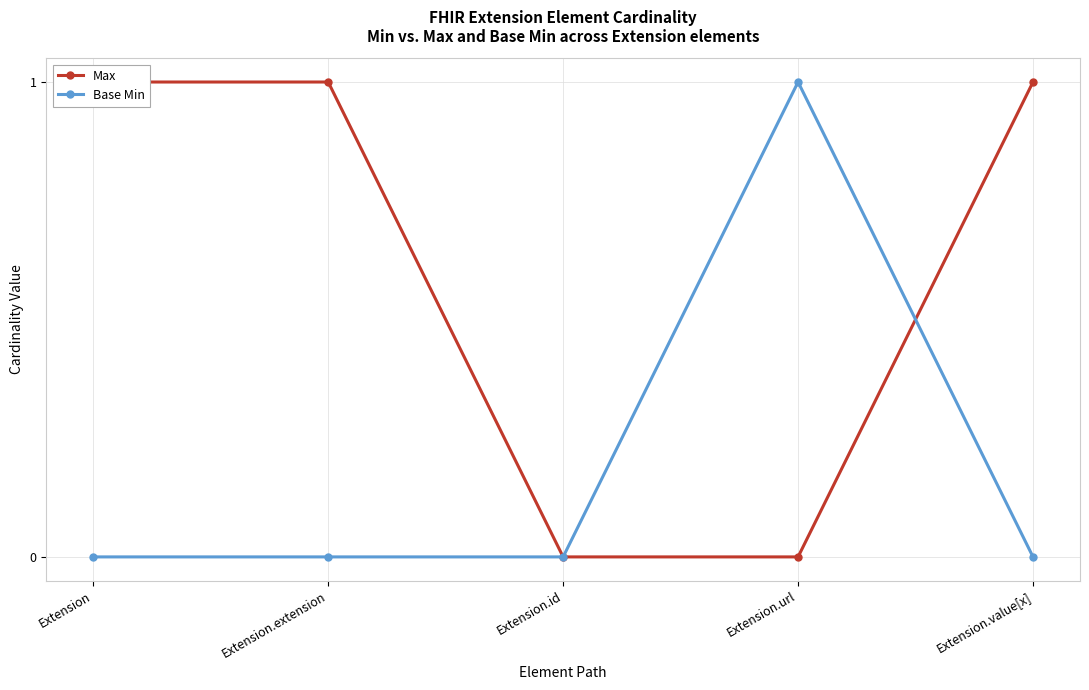

After their last crossing, which series has the higher values: Base Min or Max?

Max